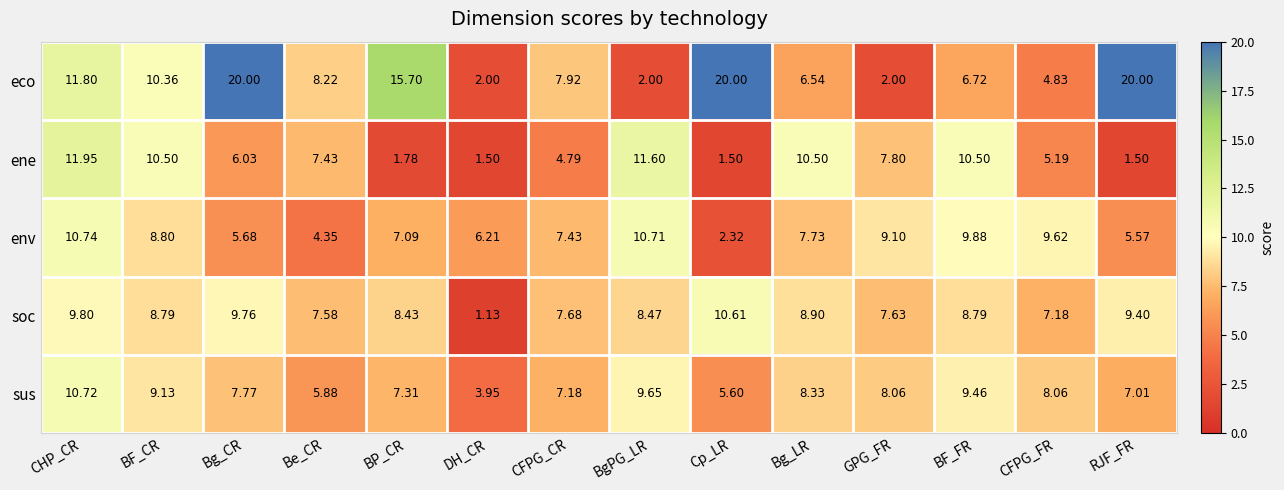

Rank the series by their maximum value, from lowest to highest.

soc, sus, env, ene, eco